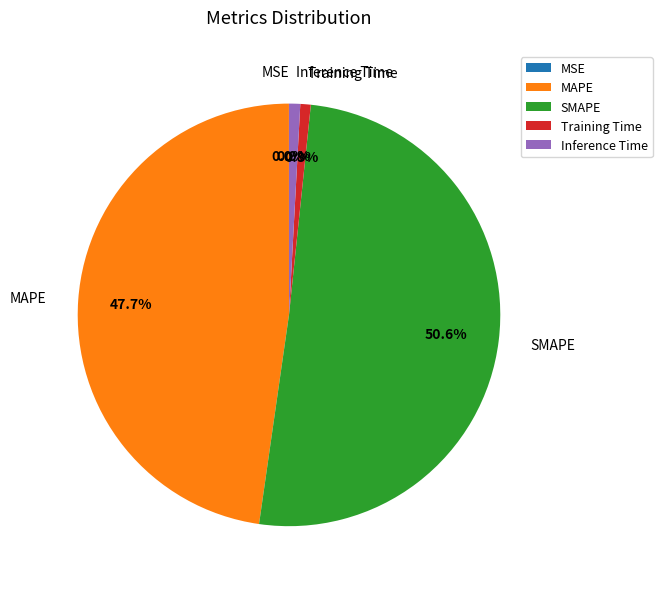

How much of the chart is everything except Training Time?

99.2%